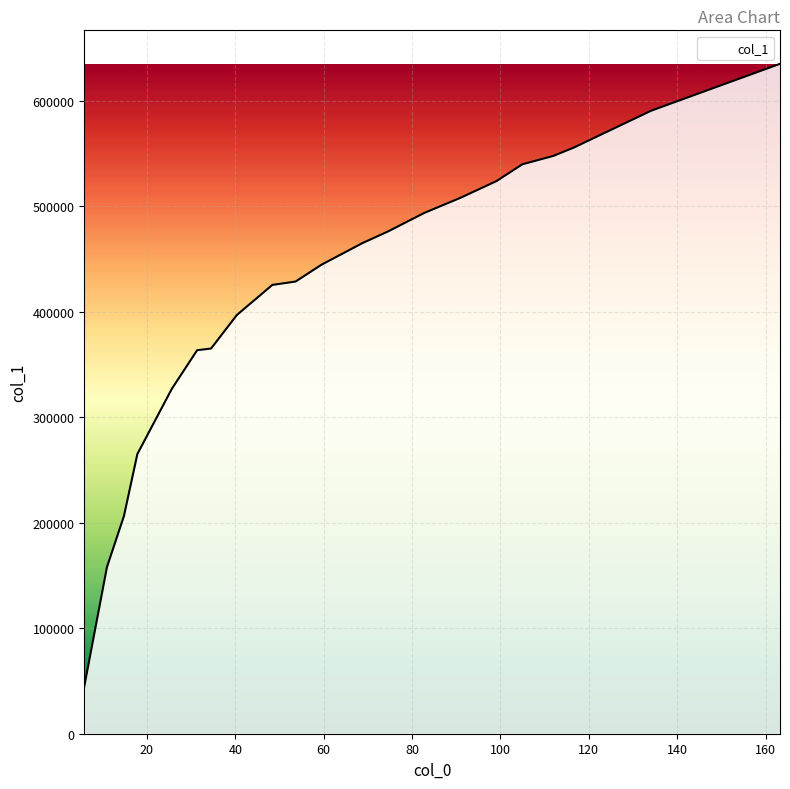

What is the change in value from 82.8062857142857 to 5.831428571428572?

-449117.6